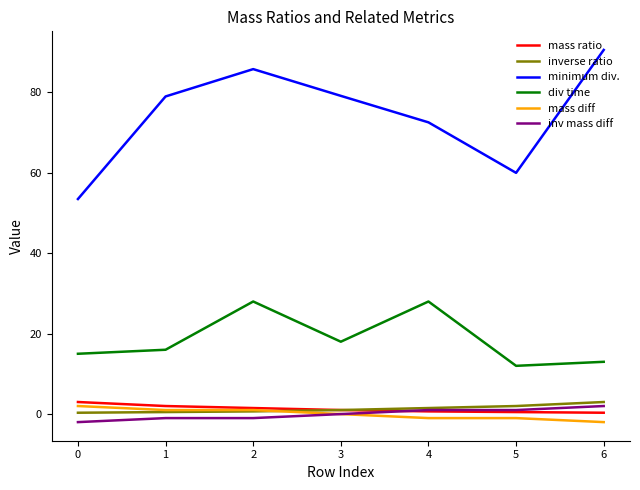

At how many categories does at least one series exceed 89?

1